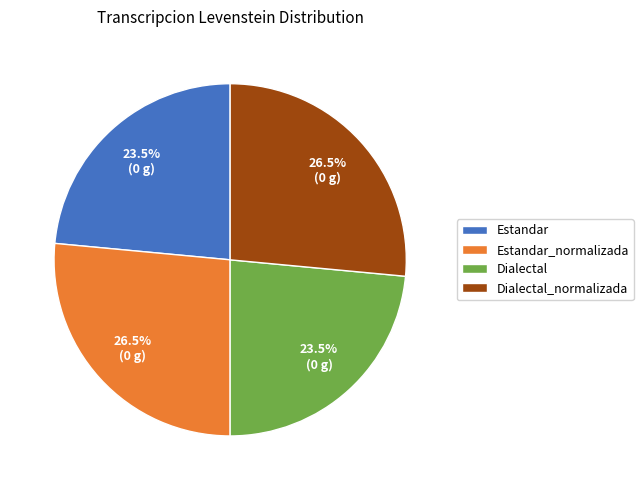

What portion of the pie excludes Dialectal?

76.5%